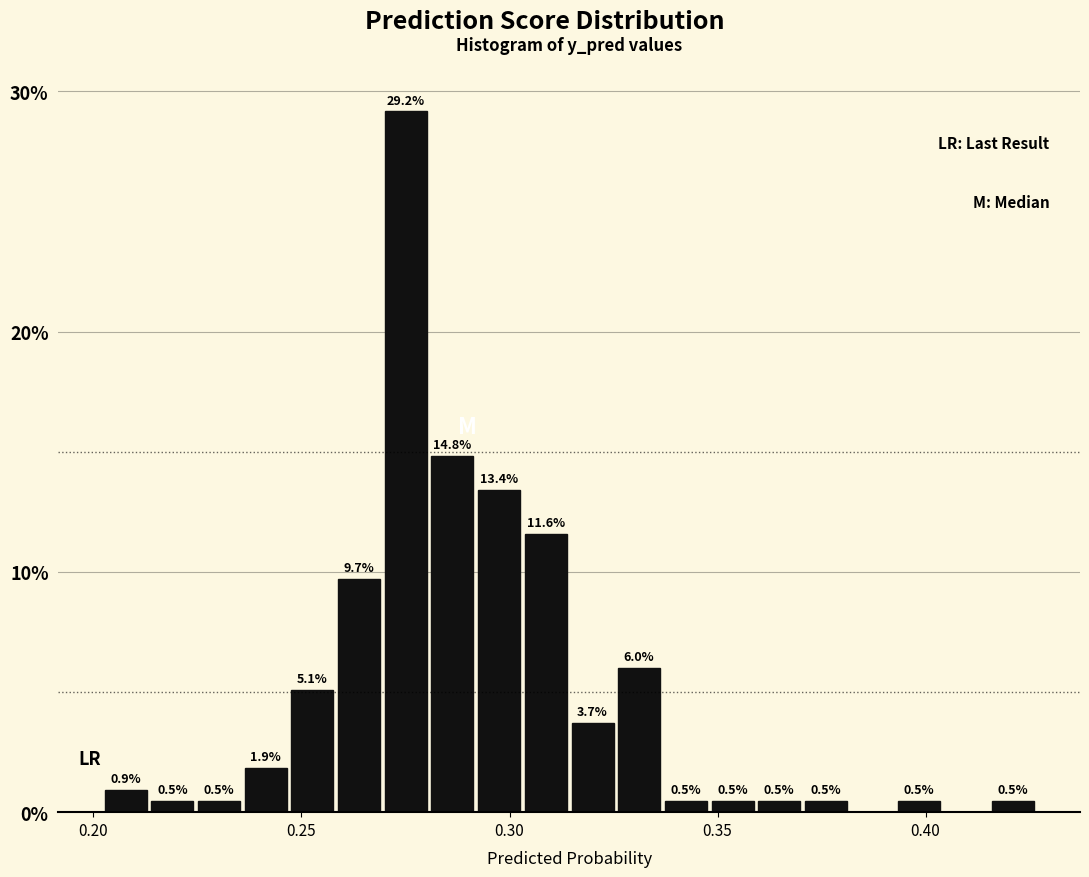

Around what value on the x-axis is the tallest bar? Give the approximate position of its centre, as read against the axis.

0.275